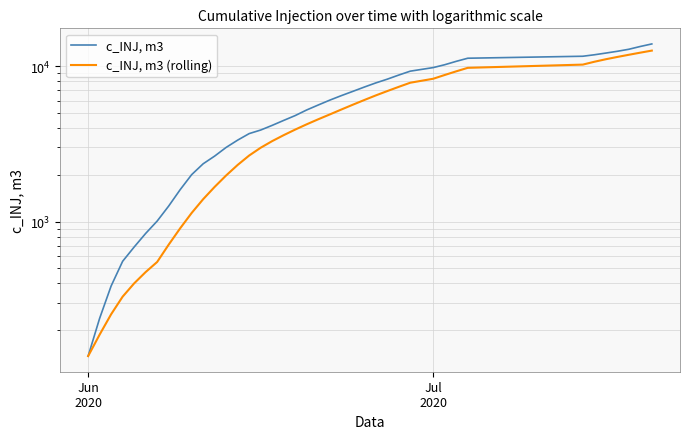

Is the value of c_INJ, m3 (rolling) at 8 greater than the value of c_INJ, m3 at 7?

No